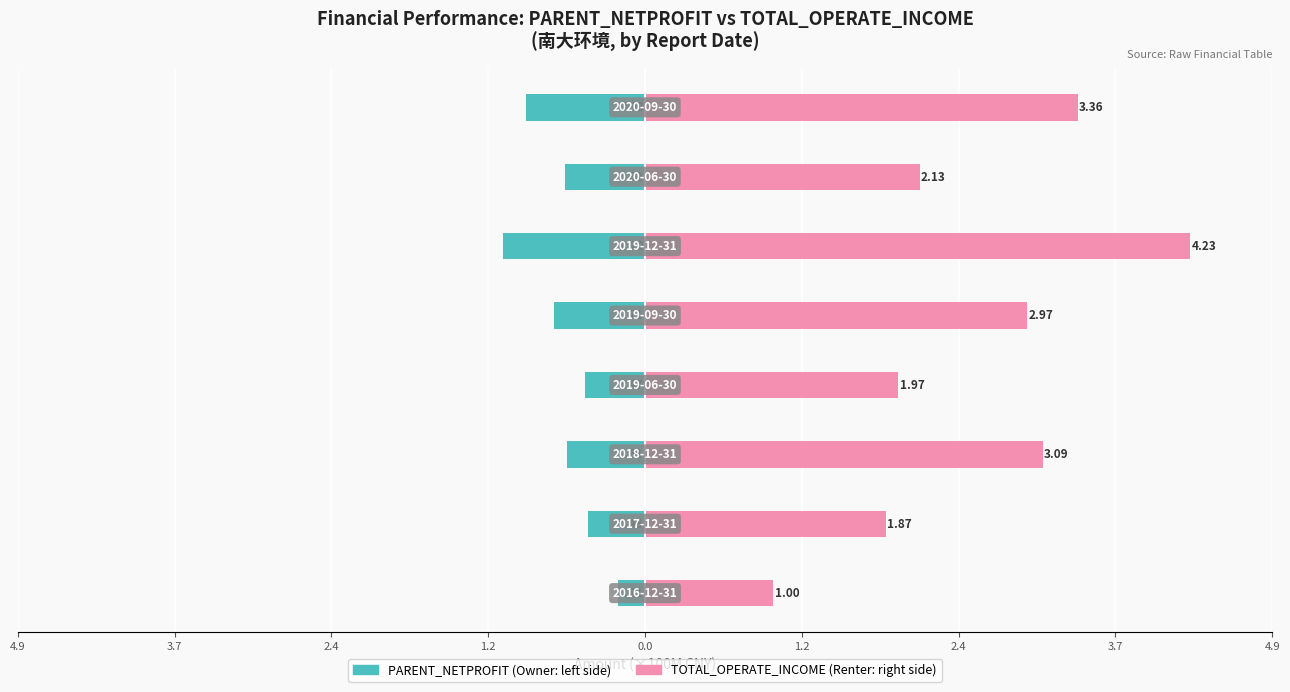

List the series in order of their peak value, lowest first.

PARENT_NETPROFIT, TOTAL_OPERATE_INCOME